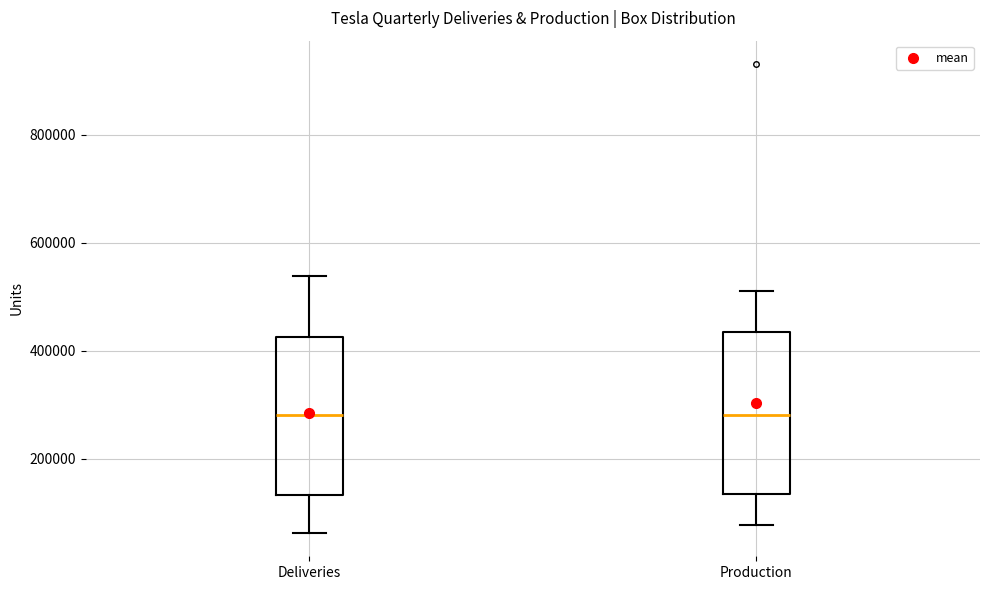

Where does the upper whisker of the box for Deliveries end on the y-axis? The values are not printed on the chart, so give them approximately, as read against the axis.

540000